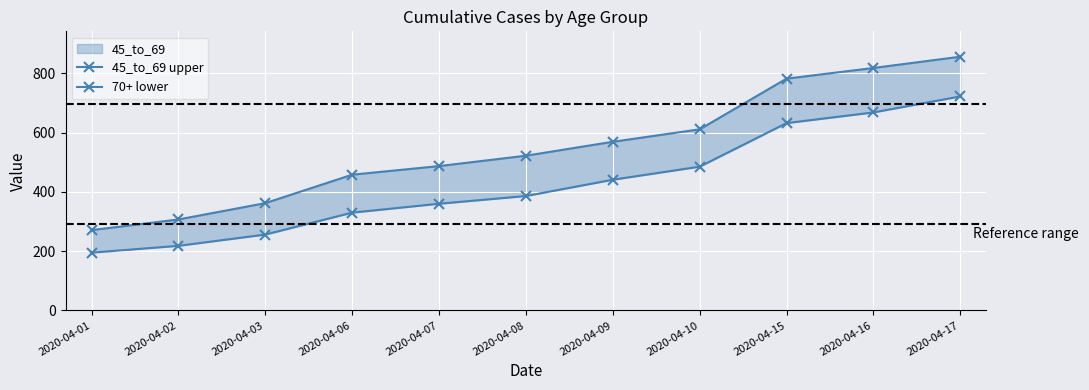

What is the average value of the 70+ lower series?

427